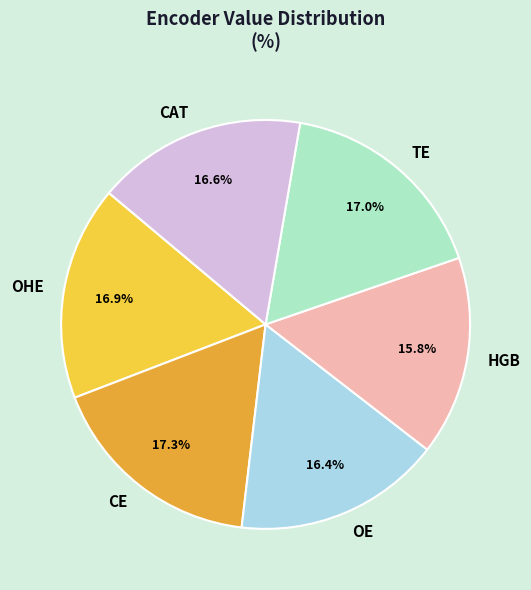

Which has a higher value, HGB or OHE?

OHE